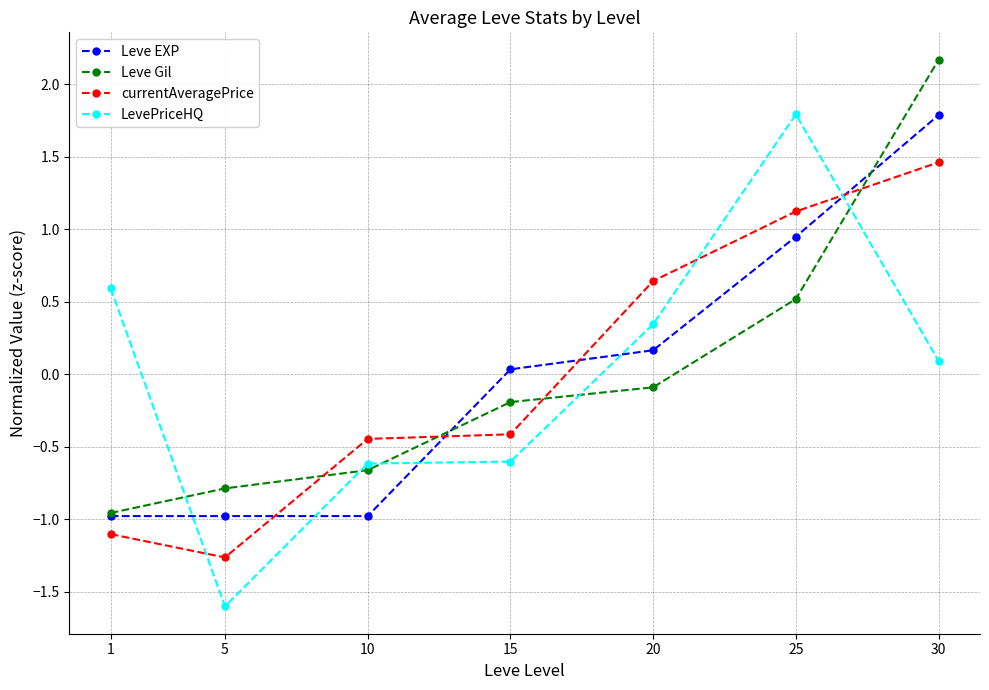

Read the Leve EXP value at 30.

1.8